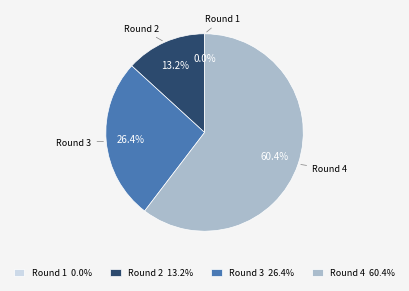

What is the ratio of the value at Round 3 to the value at Round 2?

2.0